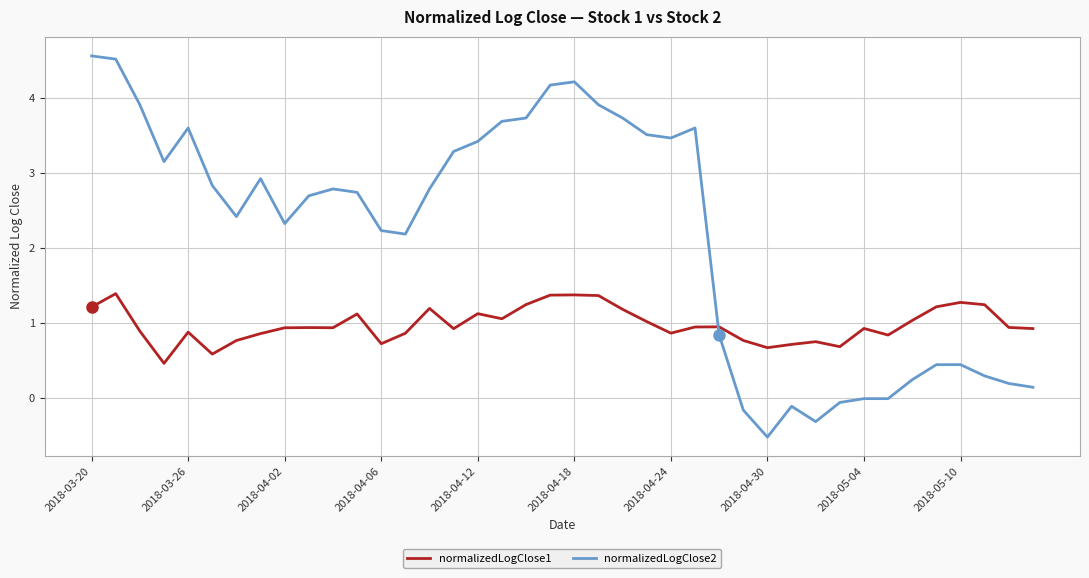

What is the average value of the normalizedLogClose1 series?

1.0